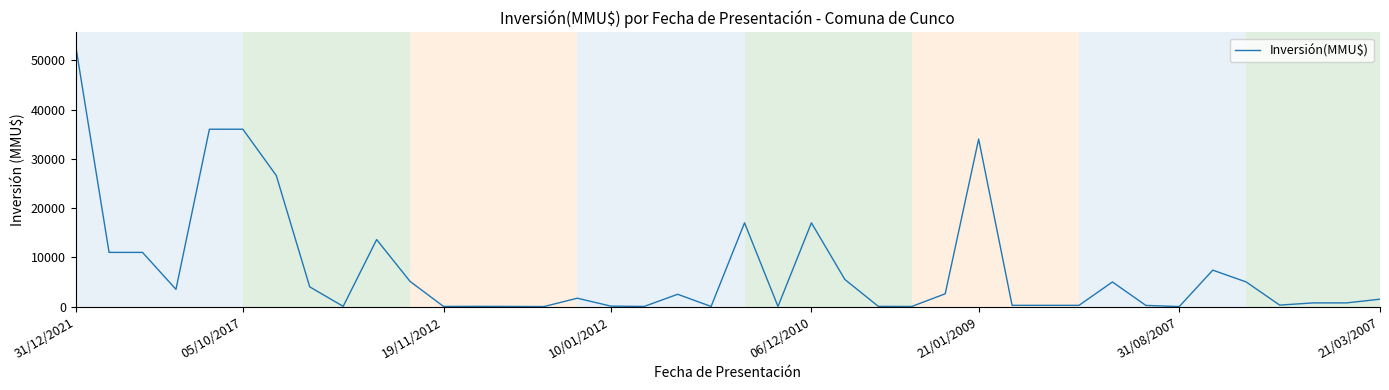

What is the maximum value shown in the chart?

53000